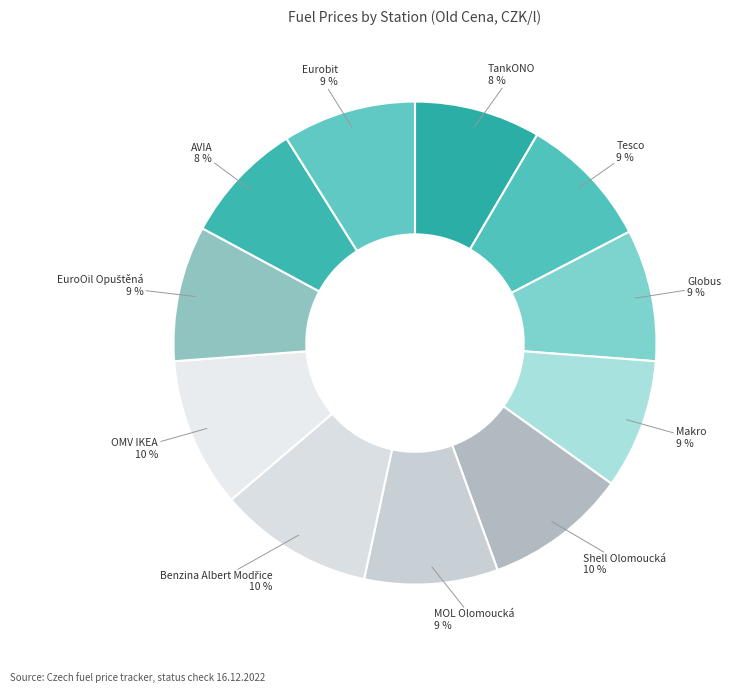

Count the number of slices in the pie.

11